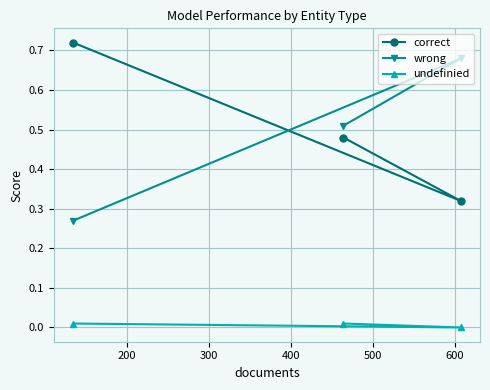

List the series in order of their peak value, highest first.

correct, wrong, undefinied